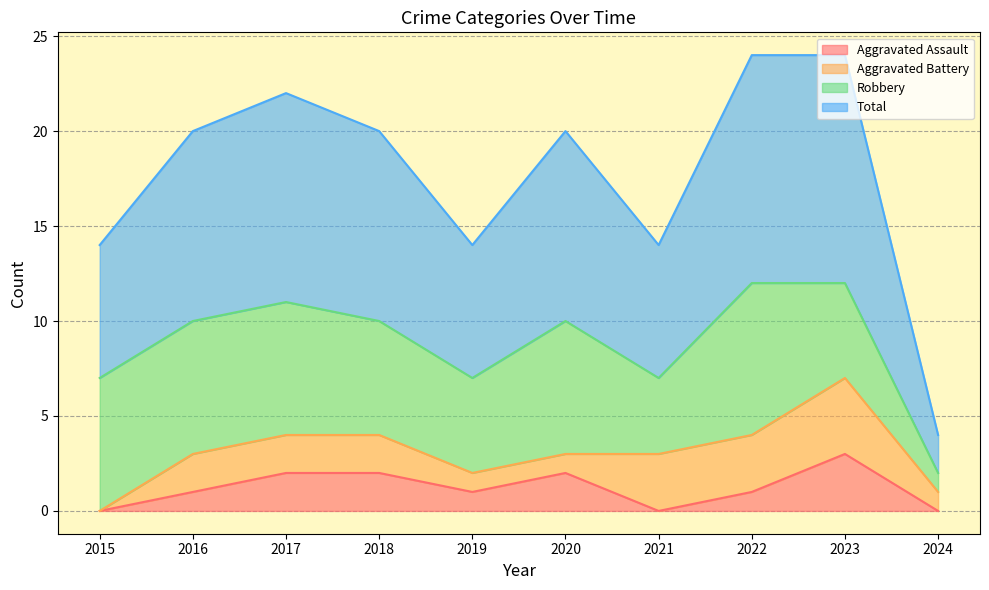

What is the highest value of the Aggravated Assault series?

3